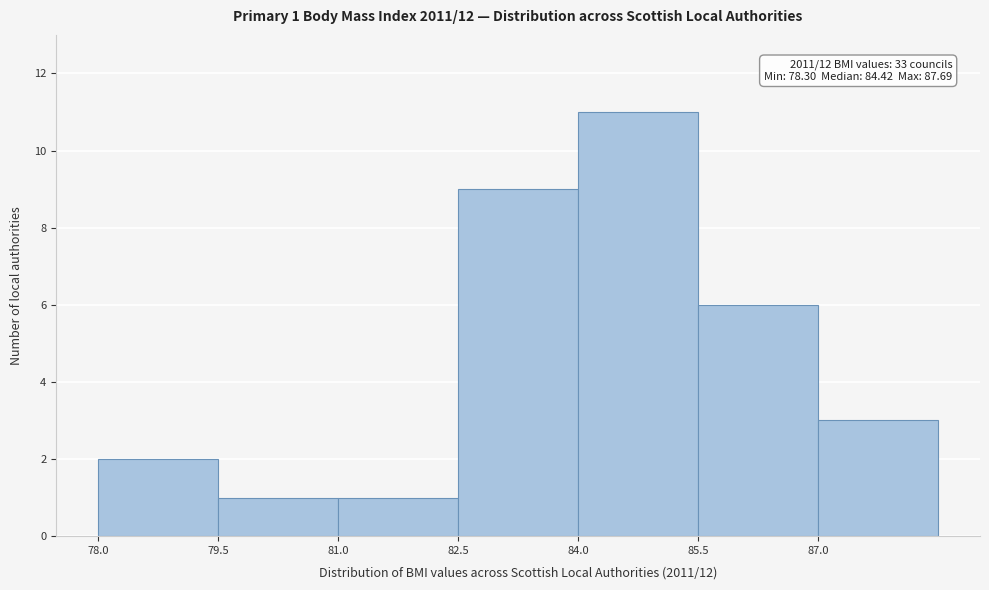

Over which range of the x-axis is the bar tallest?

84.0 to 85.5